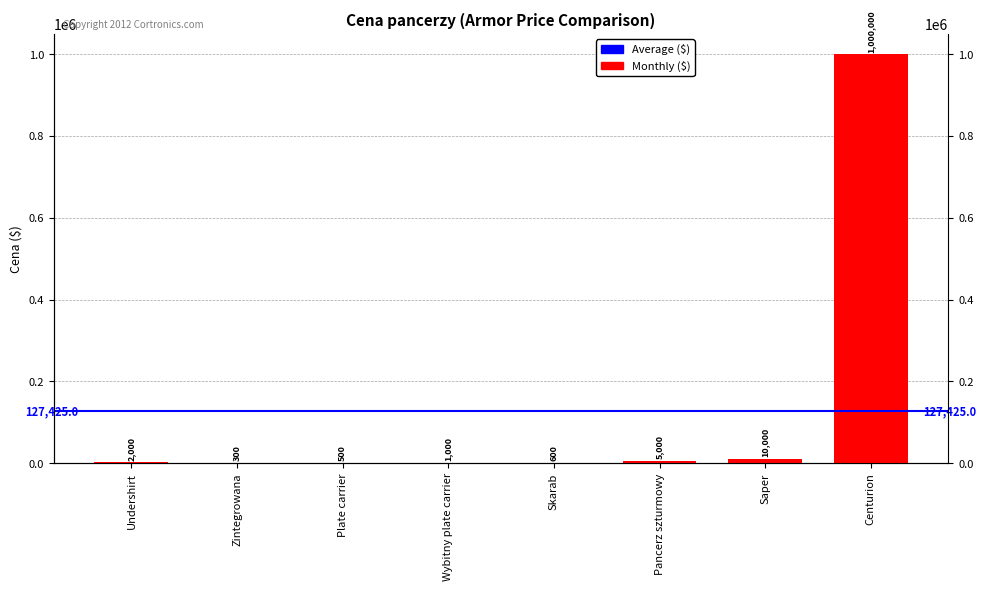

Reading right to left, transcribe all the data shown in this chart.

Centurion=1000000	Saper=10000	Pancerz szturmowy=5000	Skarab=600	Wybitny plate carrier=1000	Plate carrier=500	Zintegrowana=300	Undershirt=2000